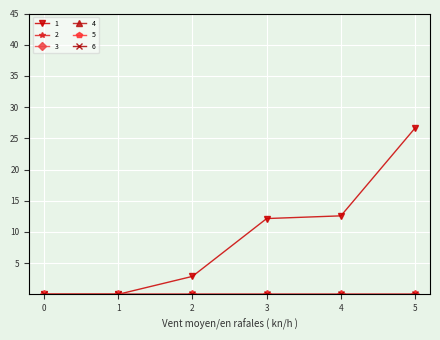

What is the spread (max minus min) of values at 4?

12.6